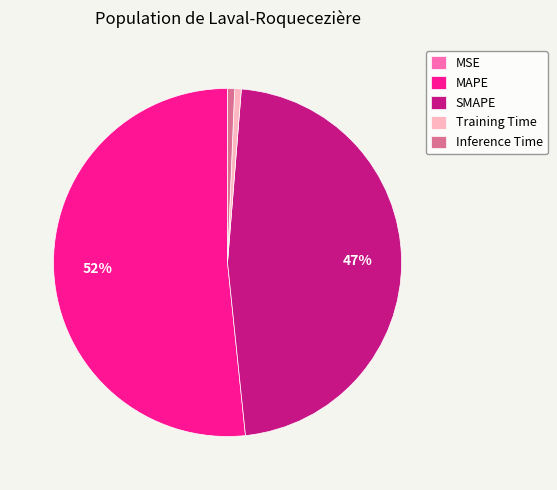

To the nearest percent, what percentage of the pie is SMAPE?

47%